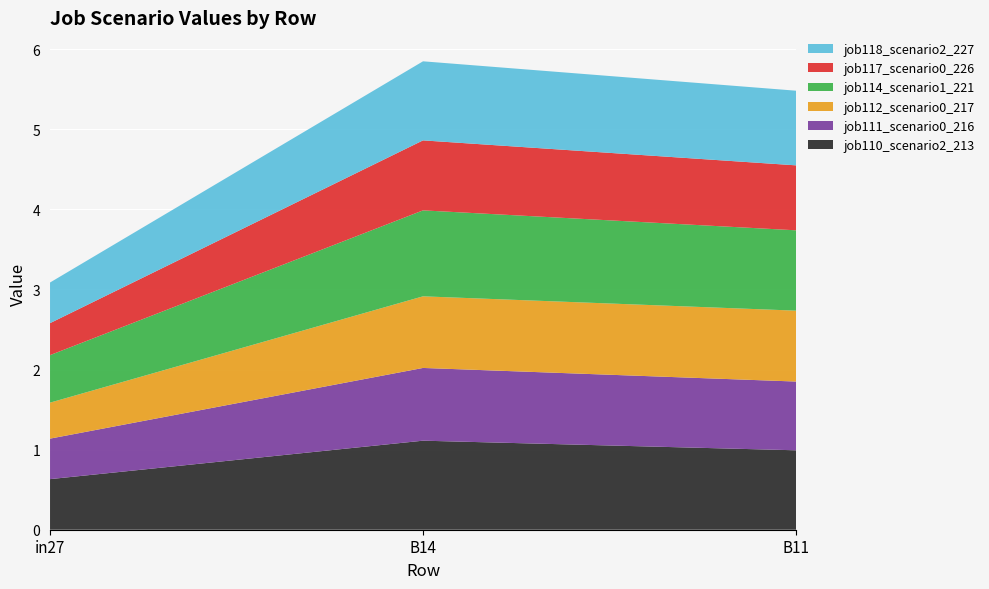

Reading left to right, transcribe all the data shown in this chart.

job110_scenario2_213: 0.6	1.1	1.0
job111_scenario0_216: 0.5	0.9	0.9
job112_scenario0_217: 0.4	0.9	0.9
job114_scenario1_221: 0.6	1.1	1.0
job117_scenario0_226: 0.4	0.9	0.8
job118_scenario2_227: 0.5	1.0	0.9